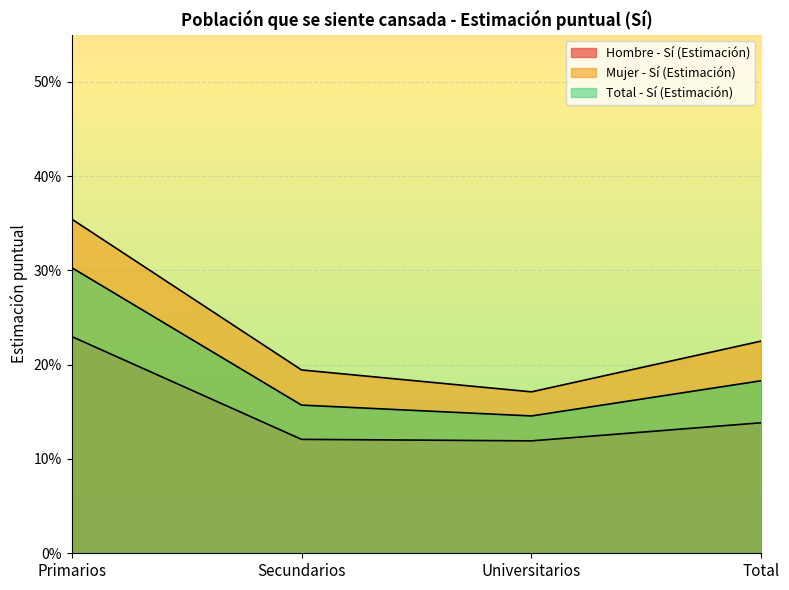

True or false: Mujer - Sí (Estimación) and Total - Sí (Estimación) intersect in this chart.

False